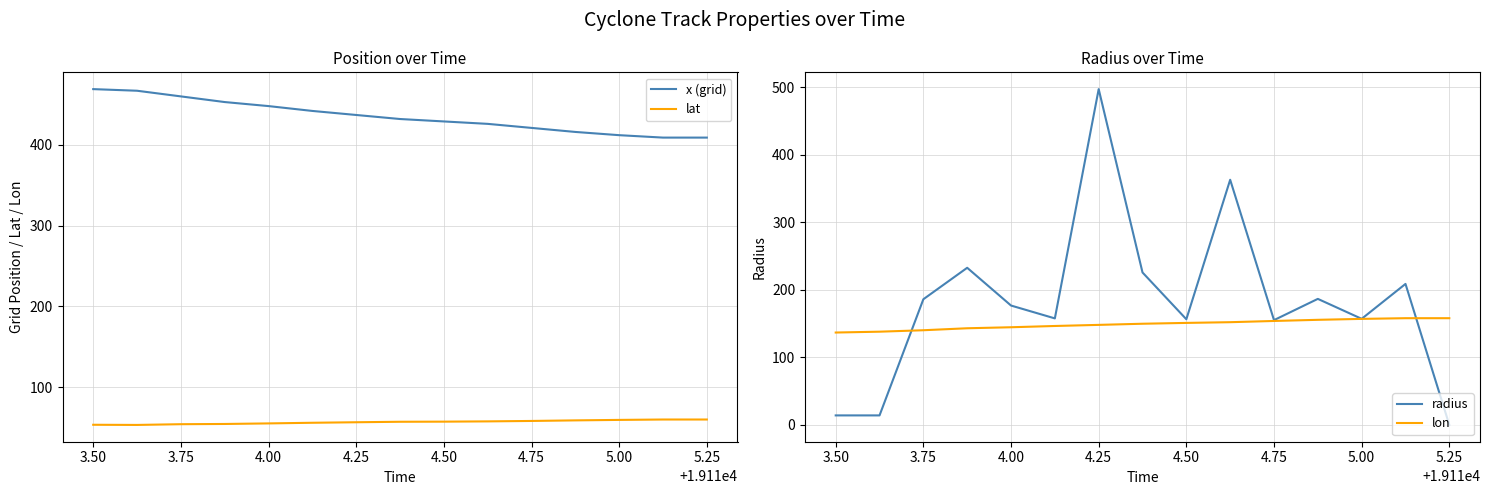

What are all the series names shown in the legend?

x (grid), lat, radius, lon